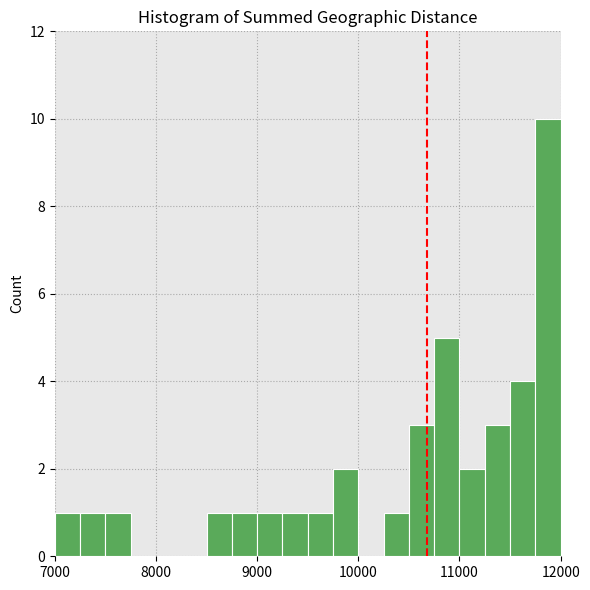

Read against the x-axis, roughly where is the centre of the tallest bar?

11900